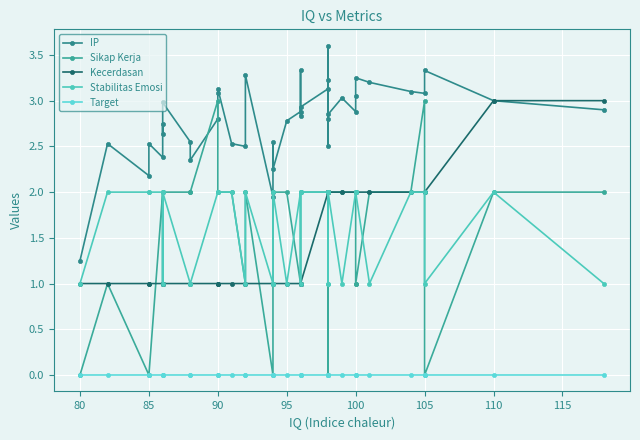

What is the label of the 3rd point from the left?

85